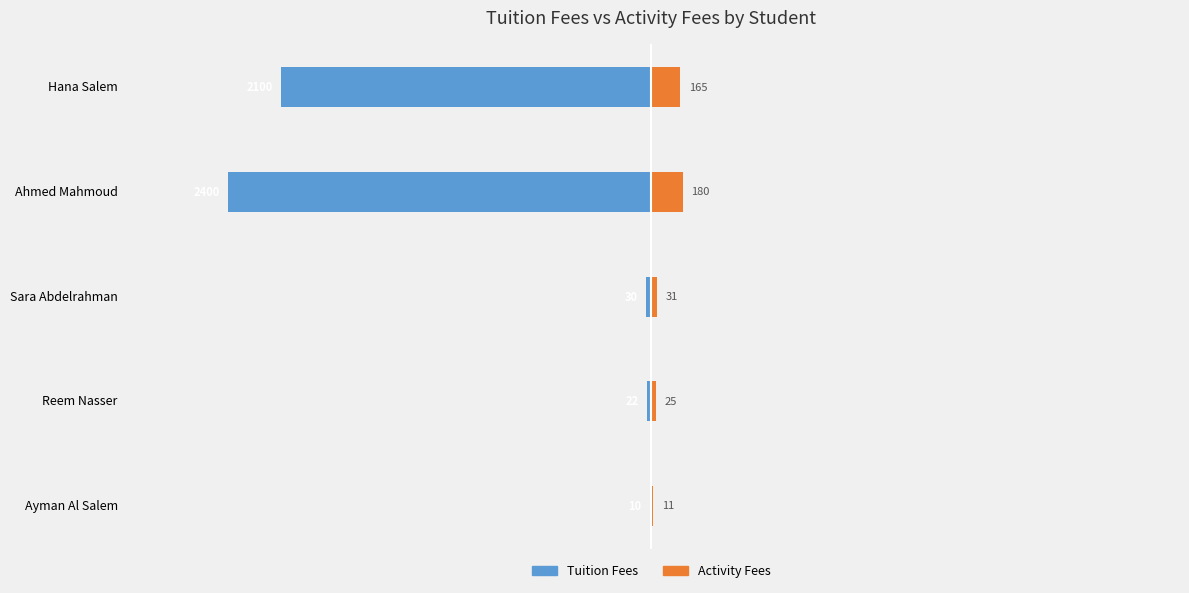

Count the number of categories in the chart.

5